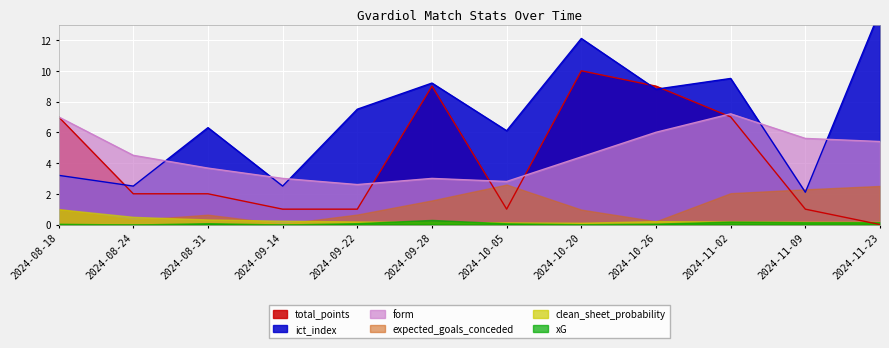

What is the maximum value shown in the chart?

13.9